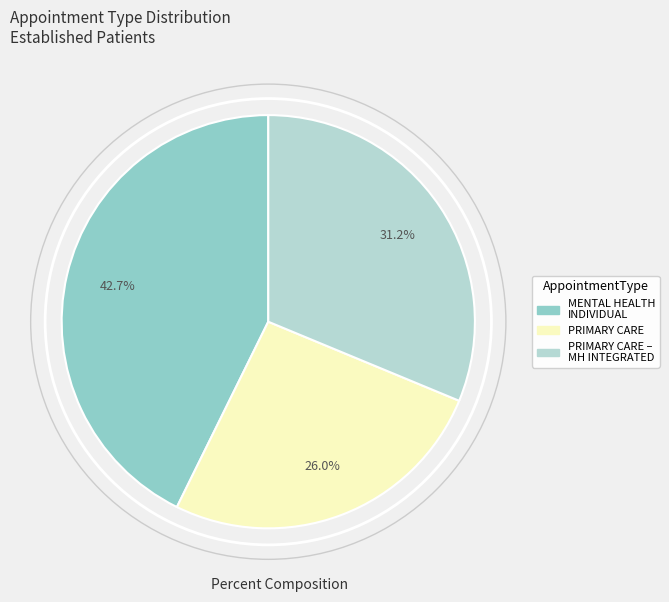

Is there any slice that represents more than half of the pie?

No